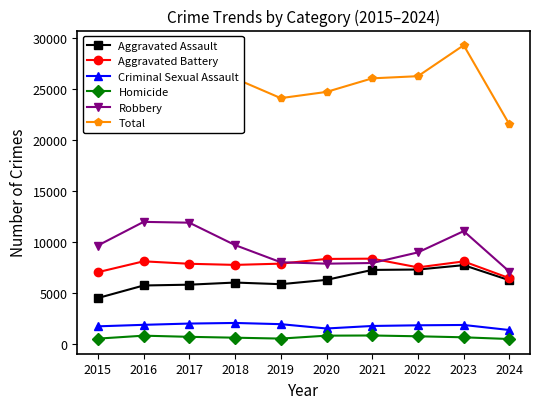

True or false: Homicide and Robbery cross at least once.

False